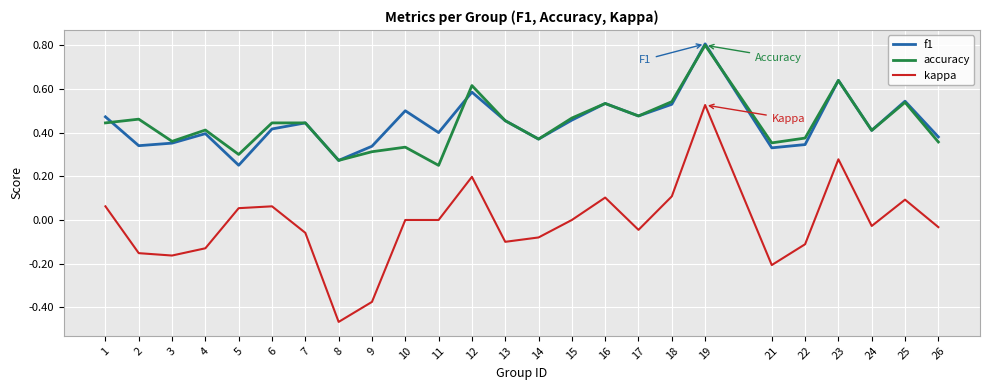

True or false: kappa and f1 intersect in this chart.

False